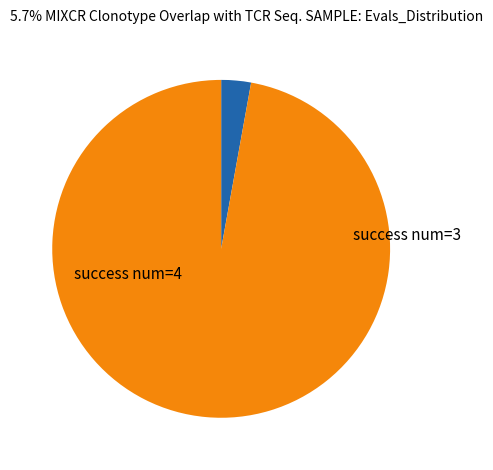

How many slices are in this pie chart?

2